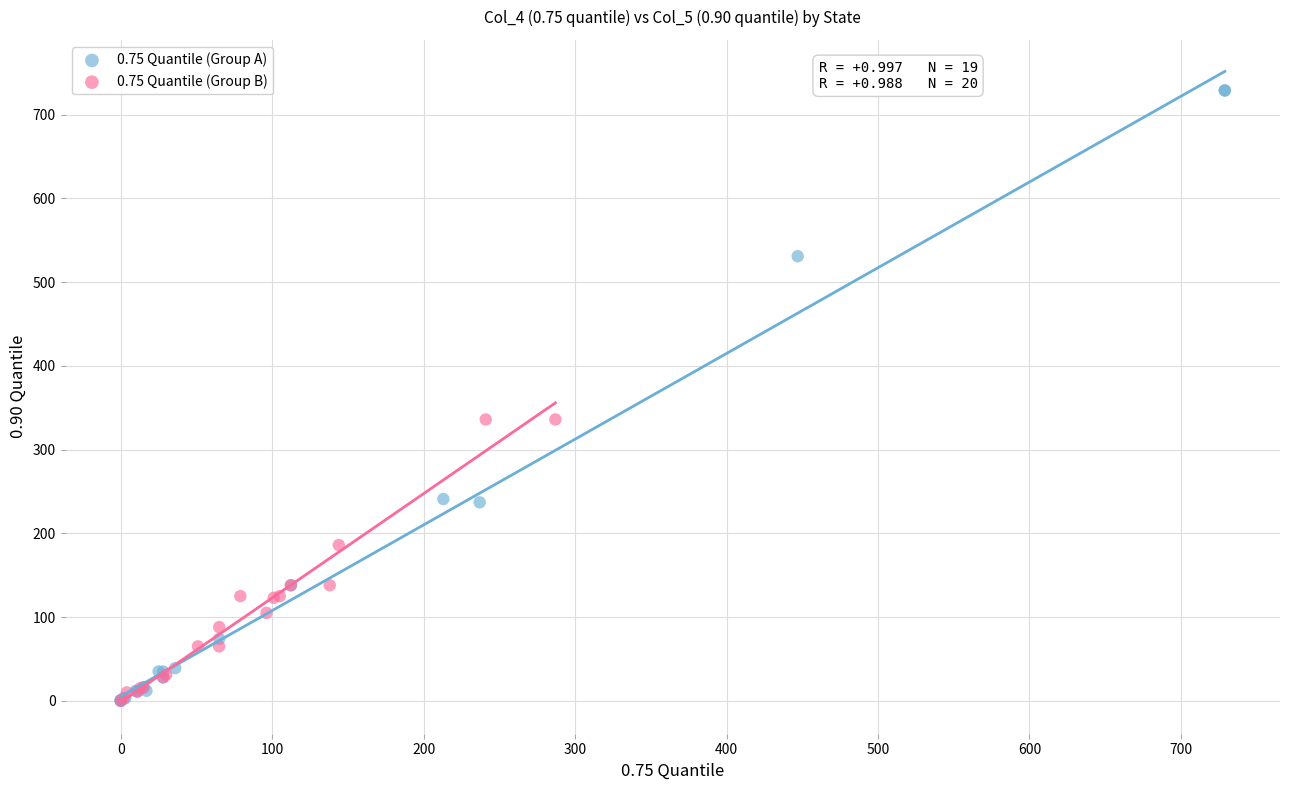

Which series reaches the maximum Y coordinate?

0.75 Quantile (Group A)